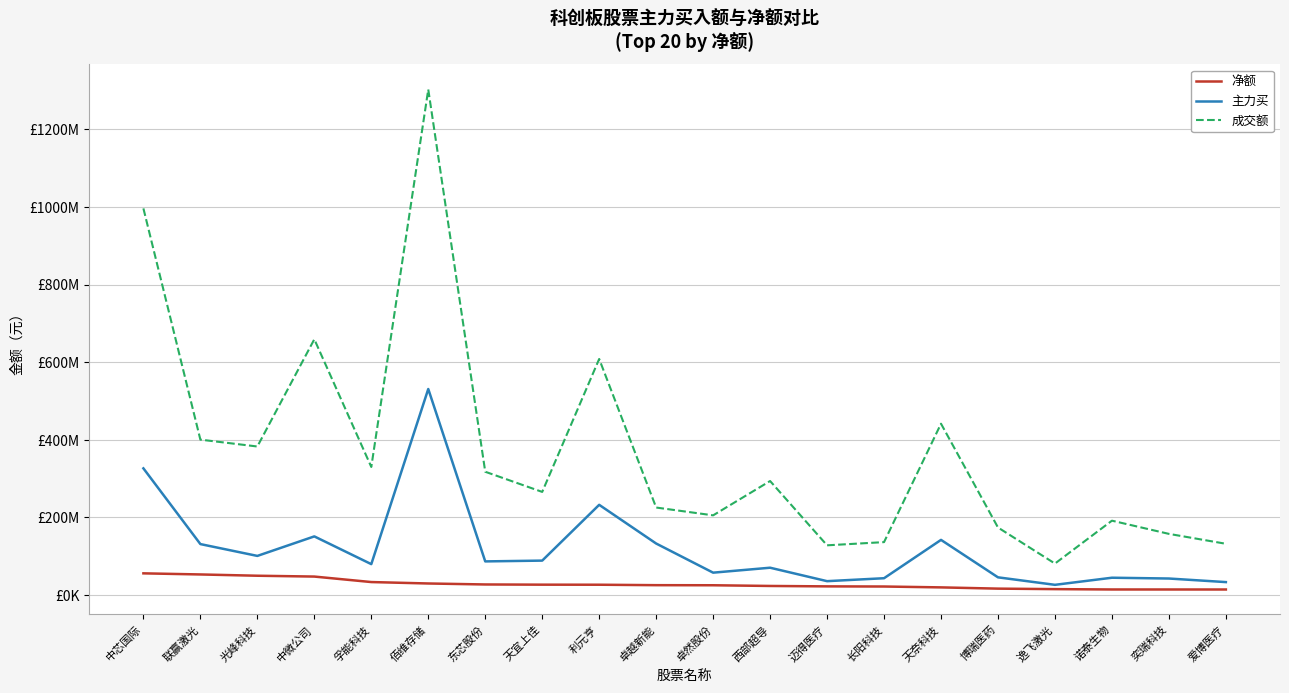

Which series has the largest total across all categories?

成交额